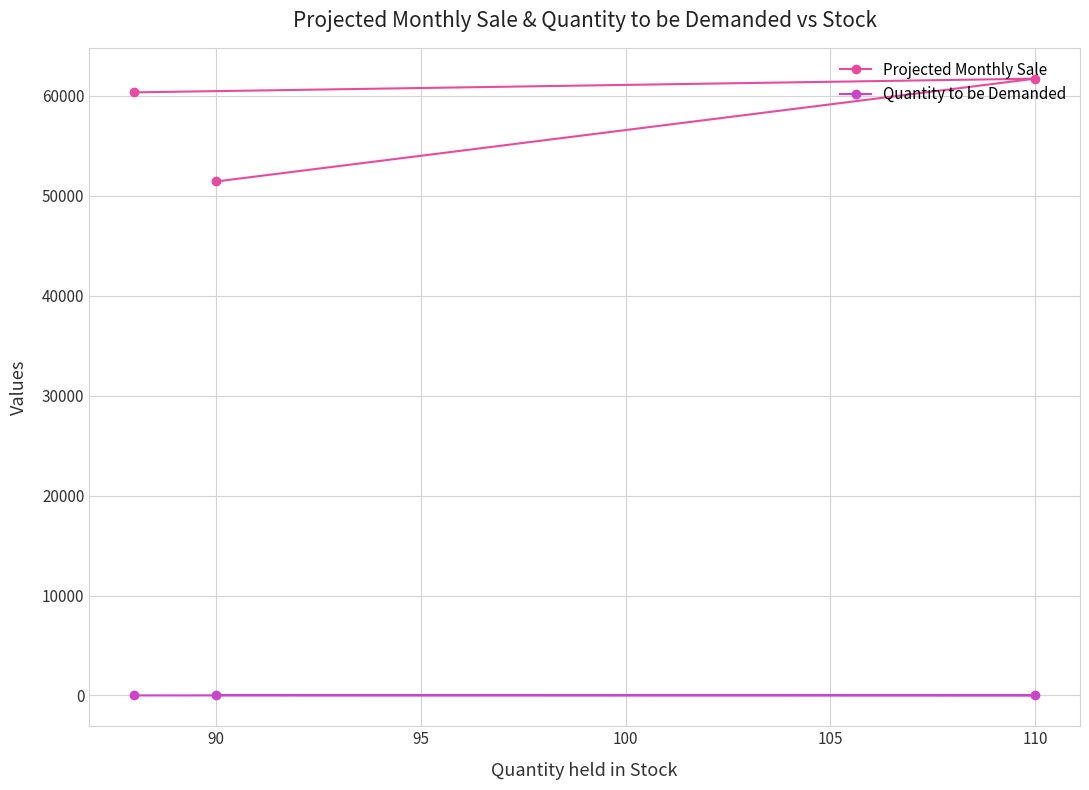

Rank the series at 90 from lowest to highest value.

Quantity to be Demanded, Projected Monthly Sale